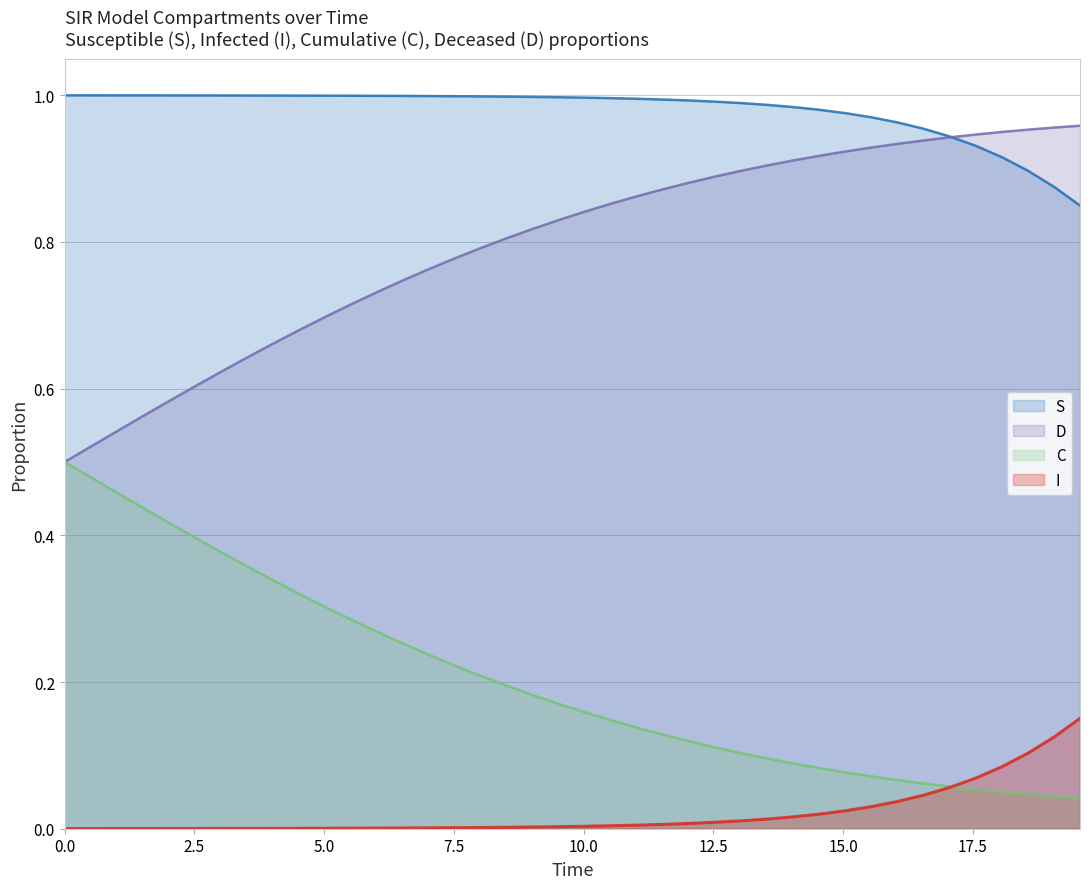

True or false: I and D intersect in this chart.

False